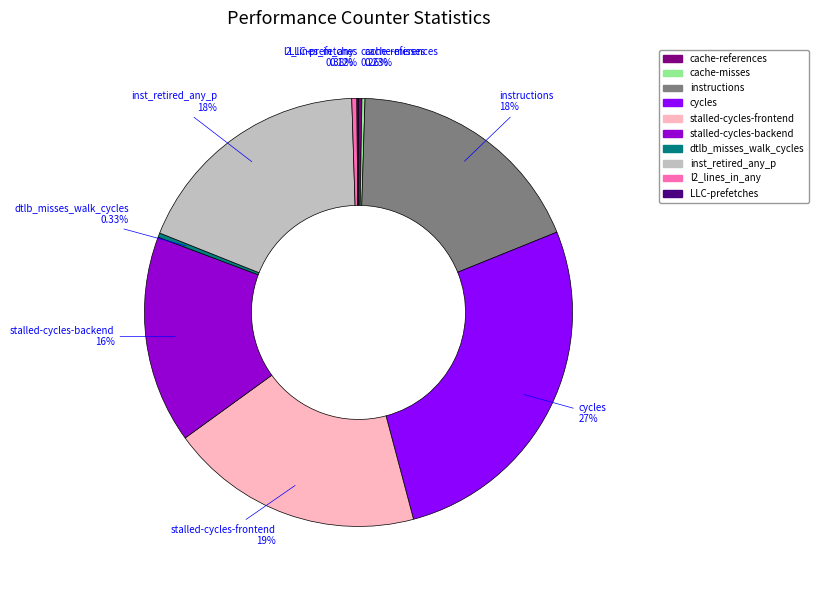

Is it true that l2_lines_in_any is 0% of the pie?

True